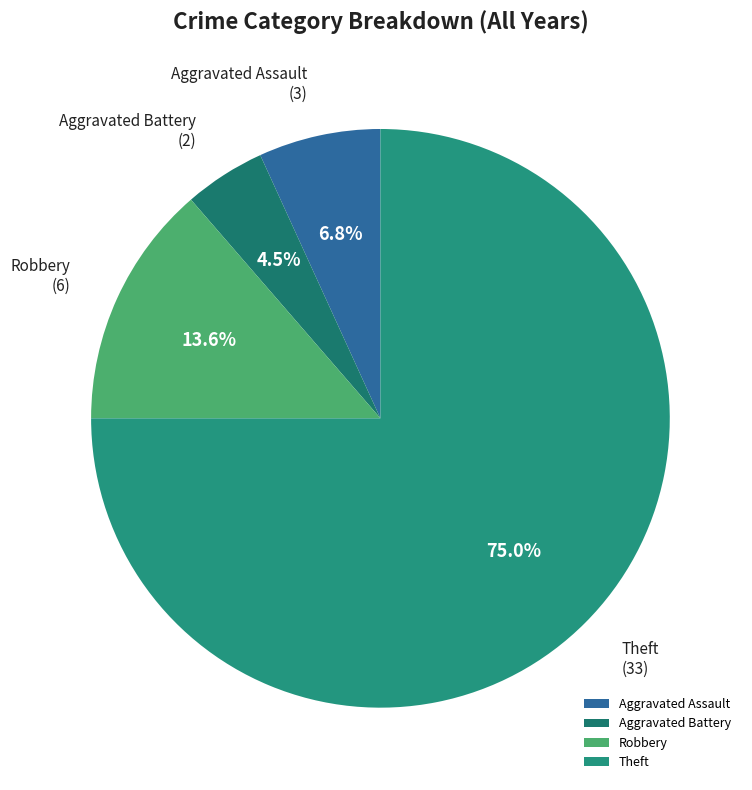

What is the ratio of the value at Aggravated Battery to the value at Robbery?

0.3